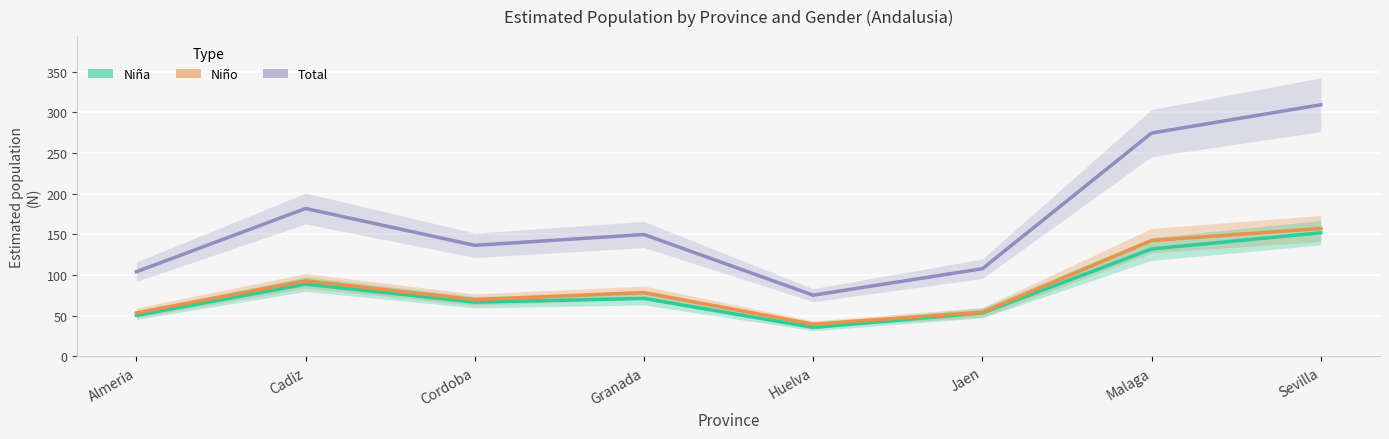

Is it true that Niño equals 39.6 at Huelva?

True